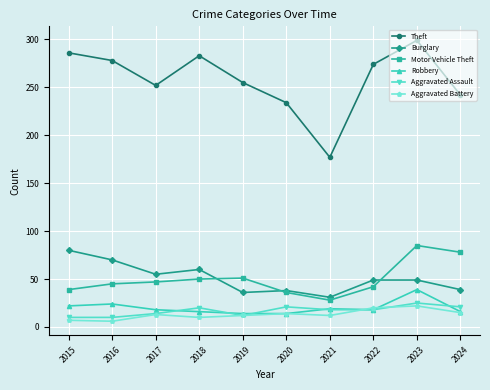

What is the total value across all series at 2015?

444